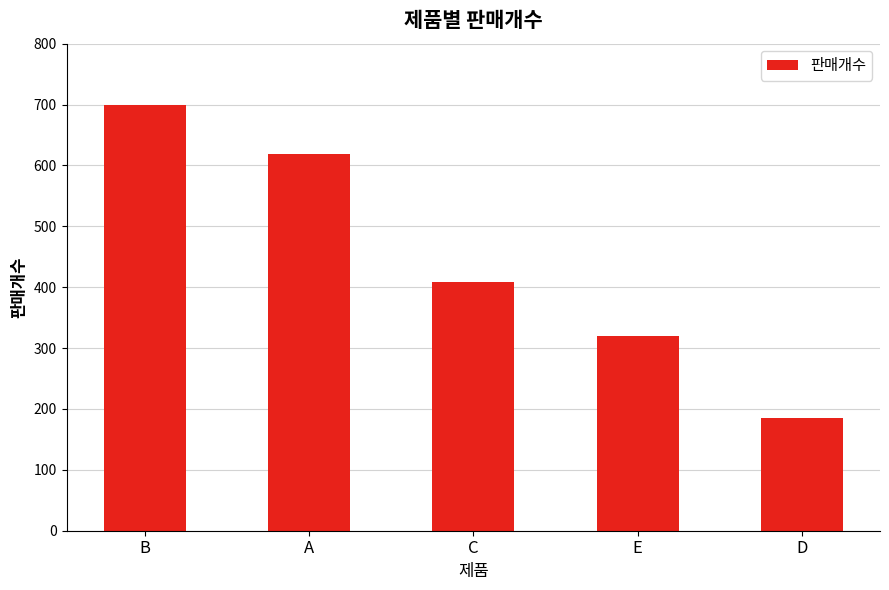

What is the sum of the values at A and E?

939